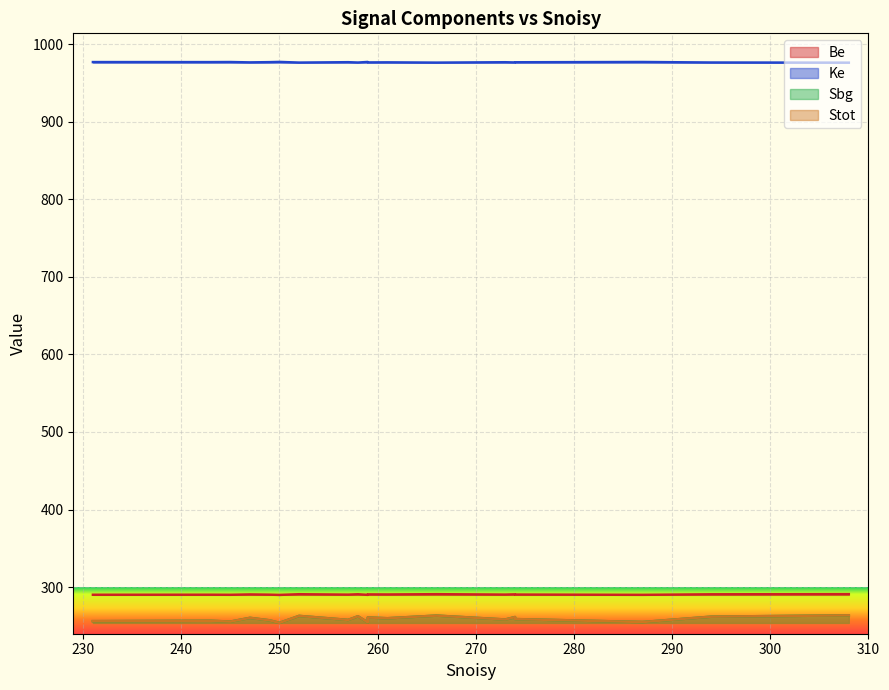

What is the difference between the Sbg values at 249 and 259?

2.1